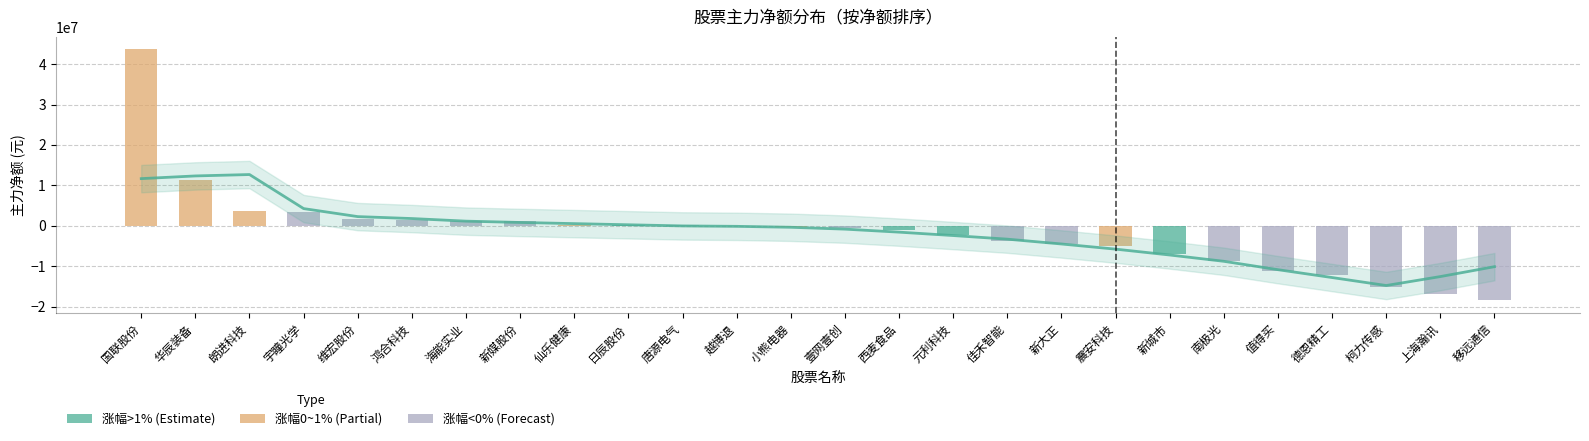

At which label is 主力净额 closest to 12595517?

华辰装备